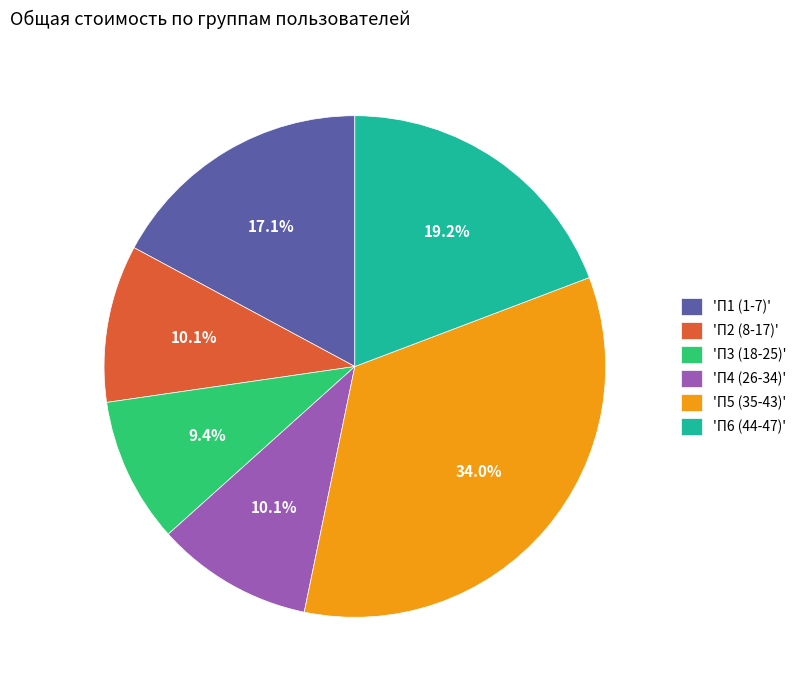

Does any single category account for the majority?

No